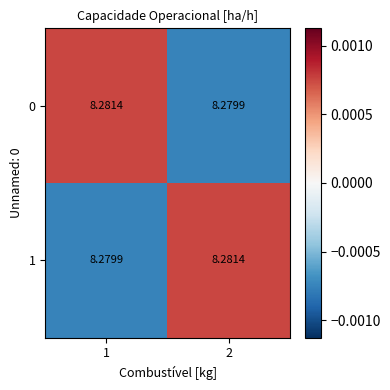

Is the value of 1 at 1 greater than the value of 0 at 1?

No